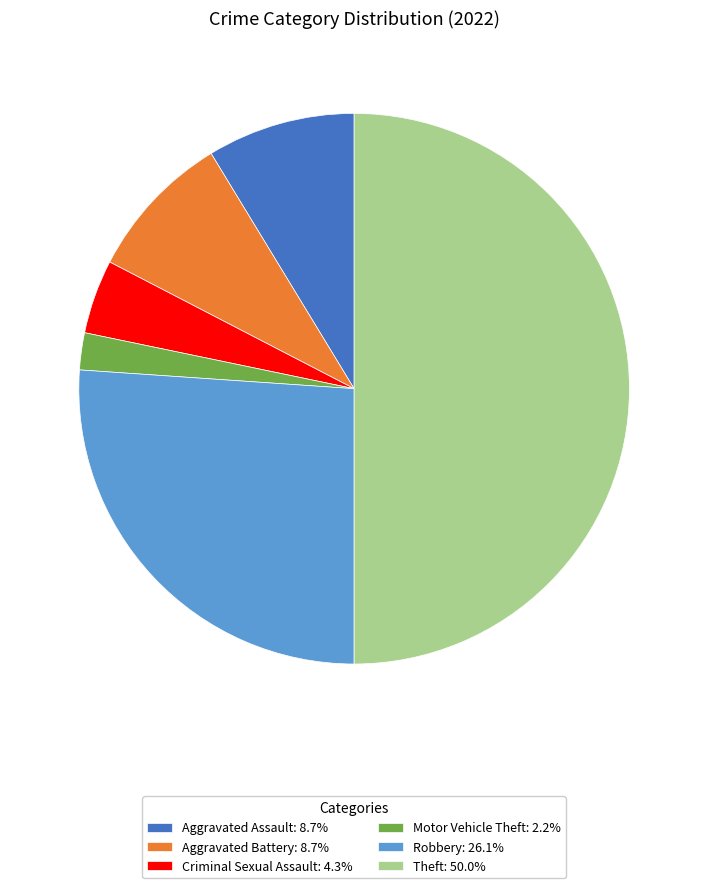

Do Aggravated Battery: 8.7% and Motor Vehicle Theft: 2.2% together represent more than half of the pie?

No